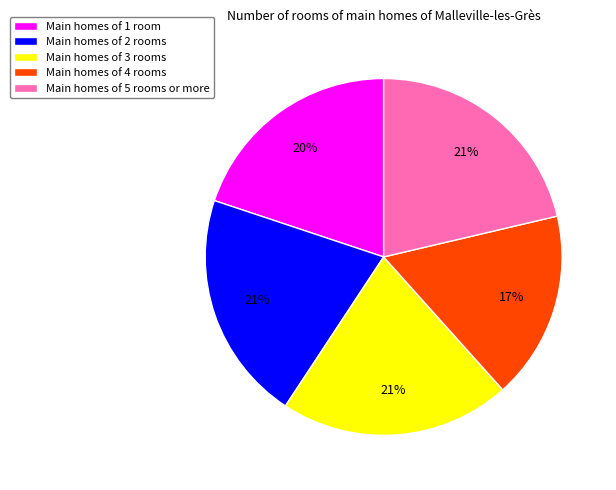

Is there any slice that represents more than half of the pie?

No